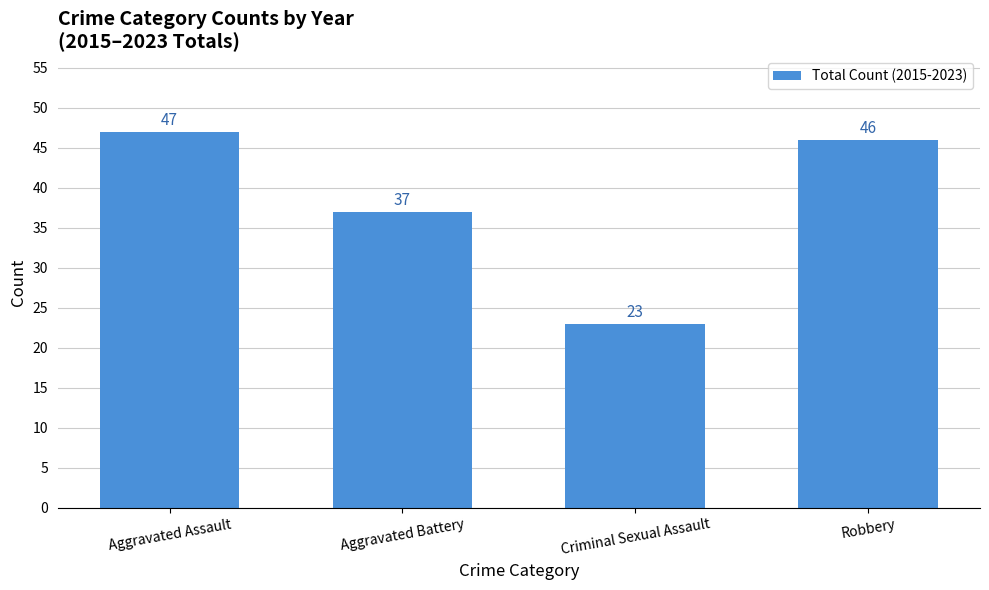

Reading left to right, extract all data points from this chart.

Aggravated Assault=47	Aggravated Battery=37	Criminal Sexual Assault=23	Robbery=46